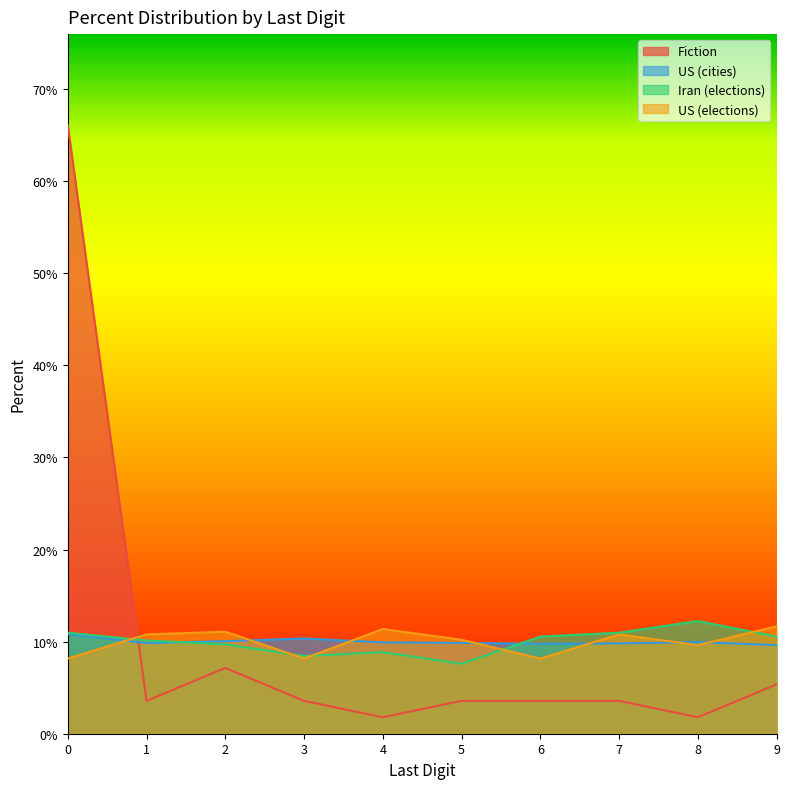

Rank the series at 4 from lowest to highest value.

Fiction, Iran (elections), US (cities), US (elections)